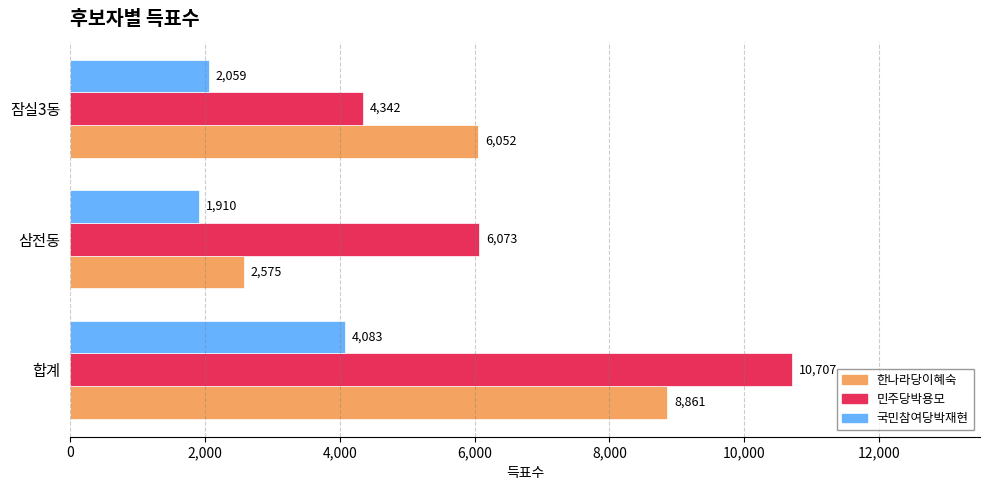

At which label is 민주당박용모 closest to 7524?

삼전동